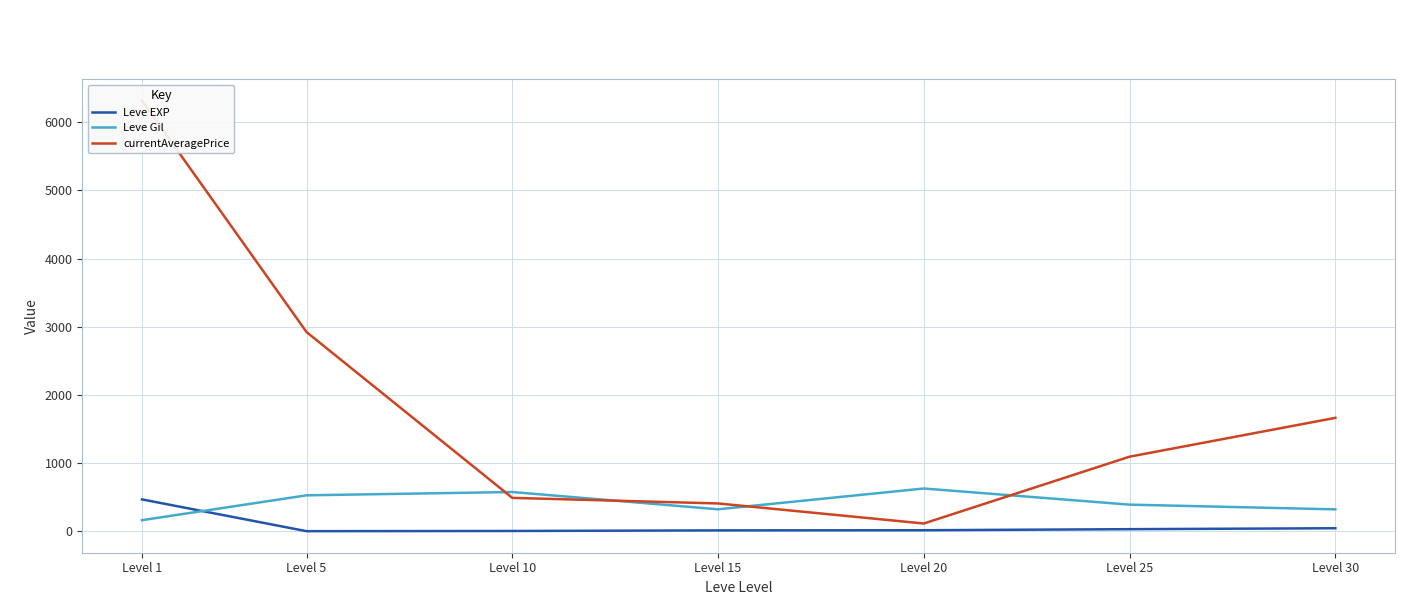

Reading left to right, transcribe all the data shown in this chart.

Leve EXP: 468.5	2.3	5.3	14.2	16.3	31.8	45.5
Leve Gil: 163.5	528.3	576.7	323.3	628.3	391.7	322.5
currentAveragePrice: 6316.8	2921.8	490.8	409.1	115.0	1094.8	1663.9